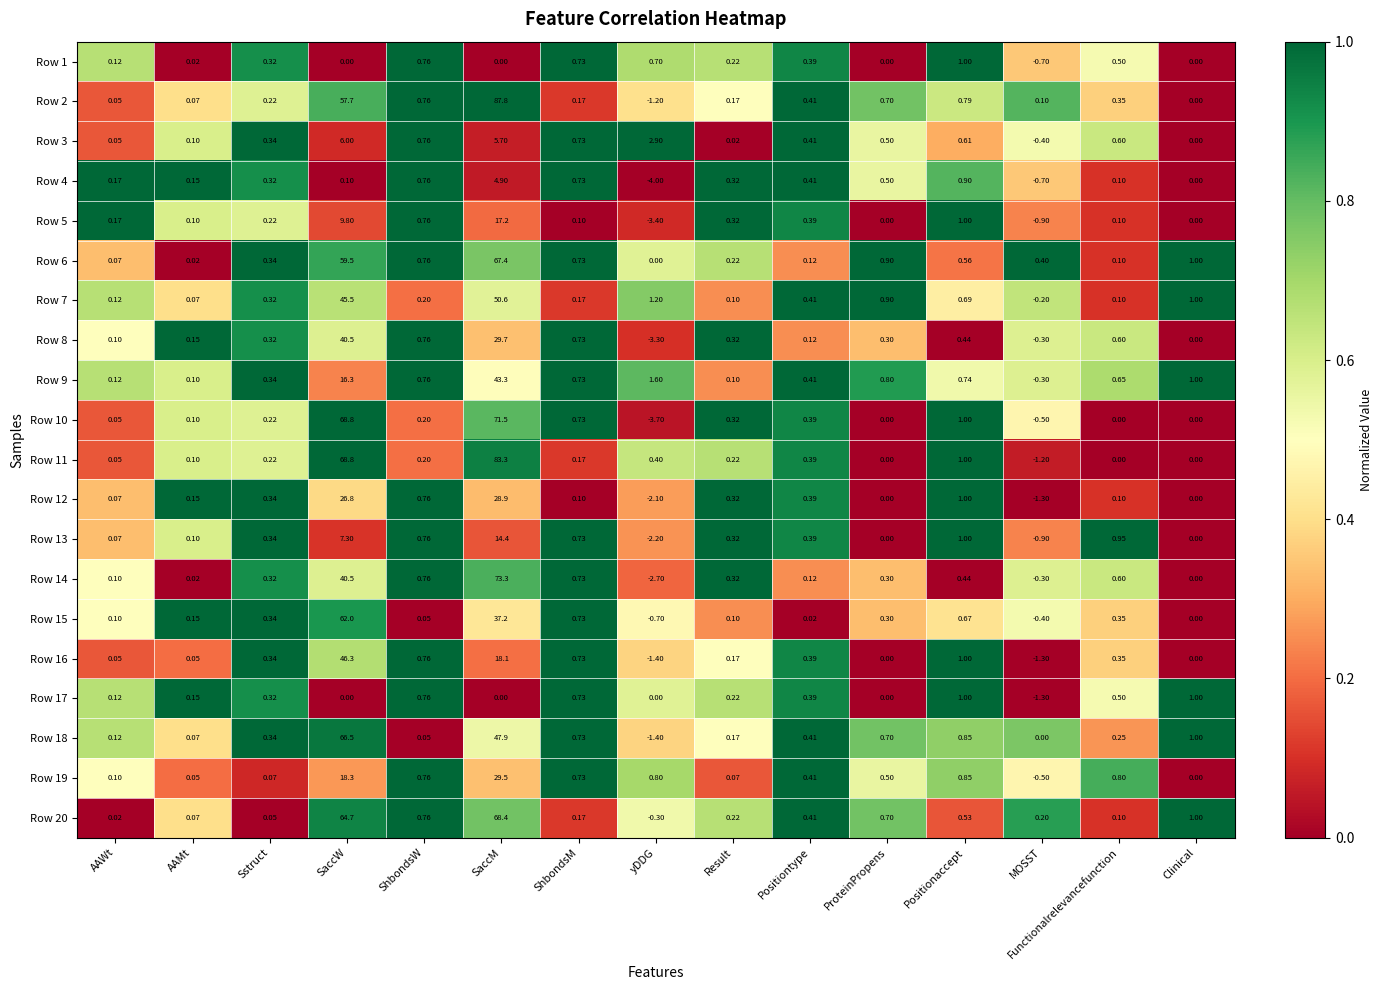

Which label corresponds to the largest value in the chart?

SaccM